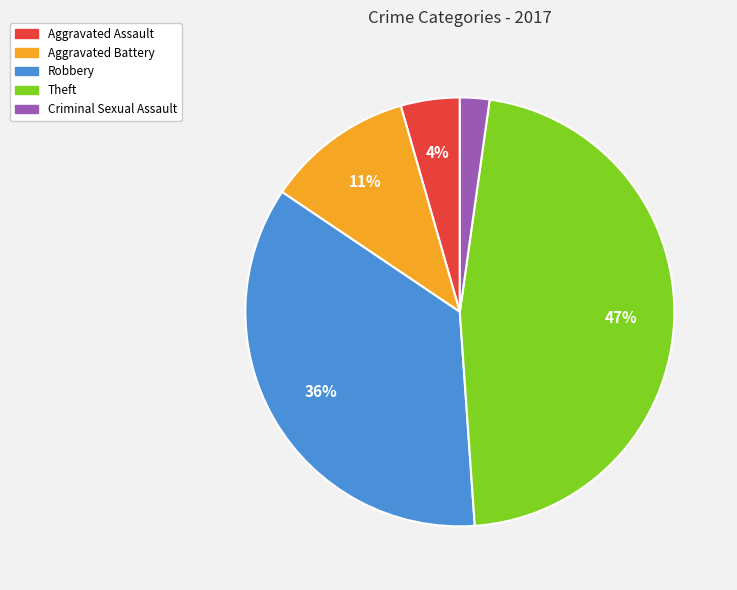

Which slice is the largest?

Theft